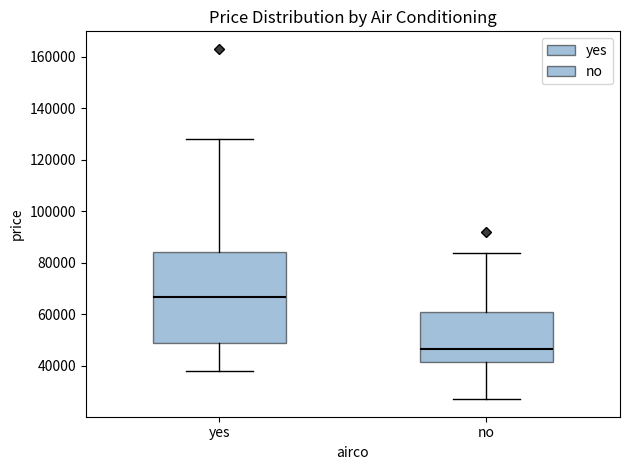

Reading left to right, read every box against the y-axis: the position of its median line, the range the box covers, and the ends of its whiskers. The values are not printed on the chart, so give them approximately, as read against the axis.

yes: median 66000, box 48000 to 84000, whiskers 38000 to 128000
no: median 46000, box 42000 to 60000, whiskers 28000 to 84000